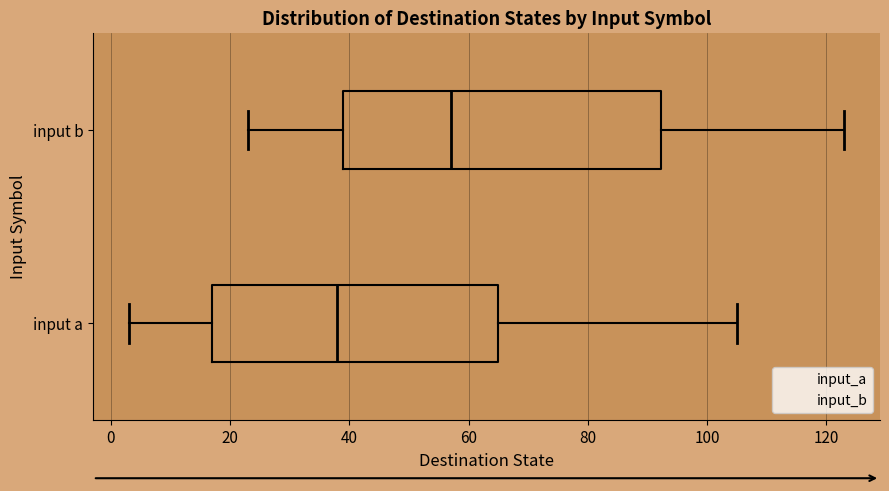

Which box's median line is the furthest to the right?

input b